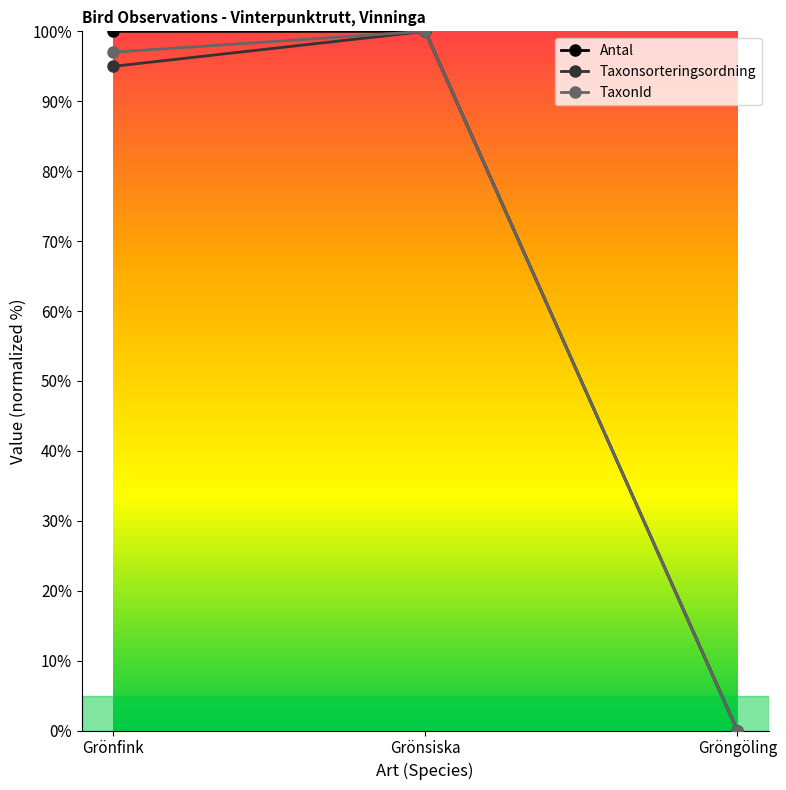

The Antal series shows 0.0 at Gröngöling. True or false?

True